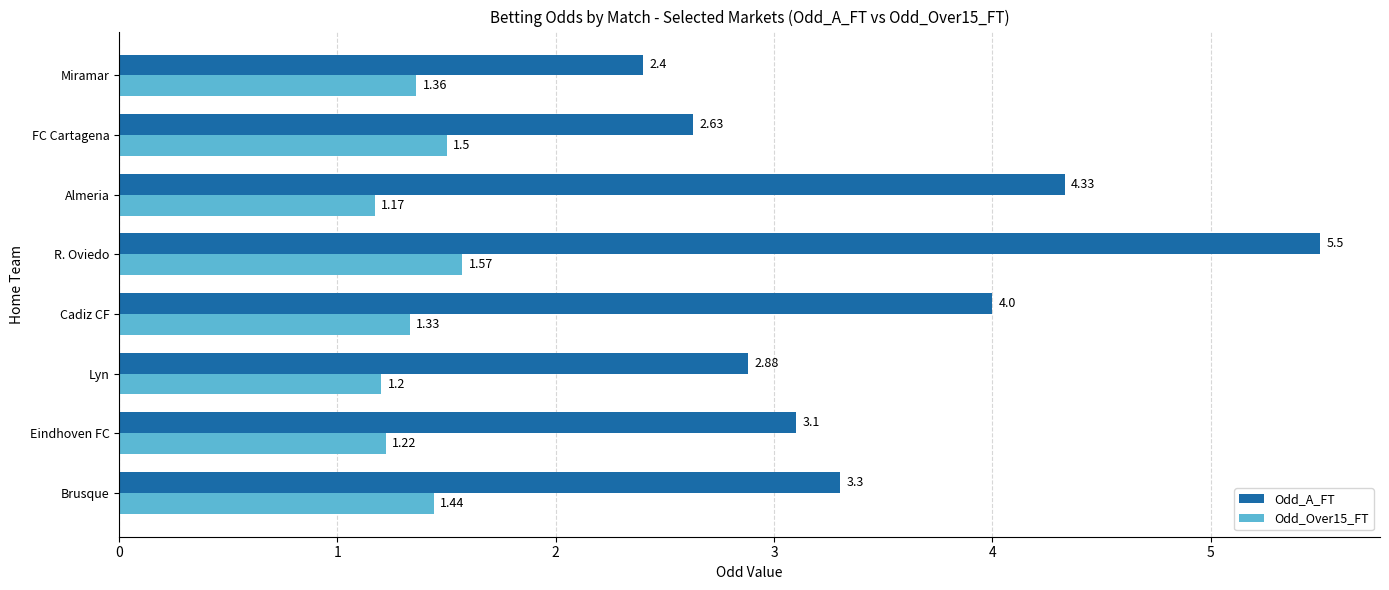

What are all the series names shown in the legend?

Odd_A_FT, Odd_Over15_FT